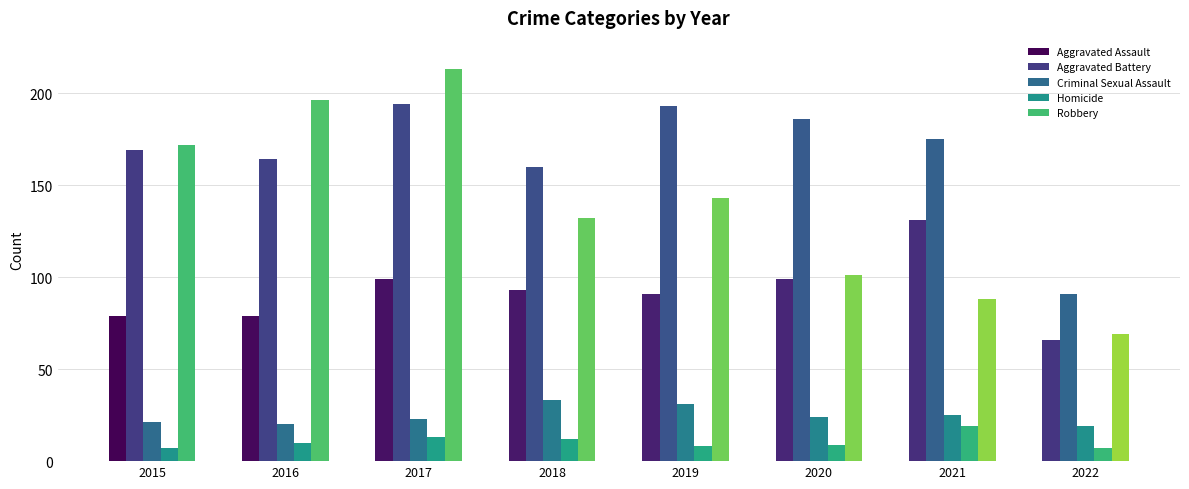

How many groups of bars are there?

8